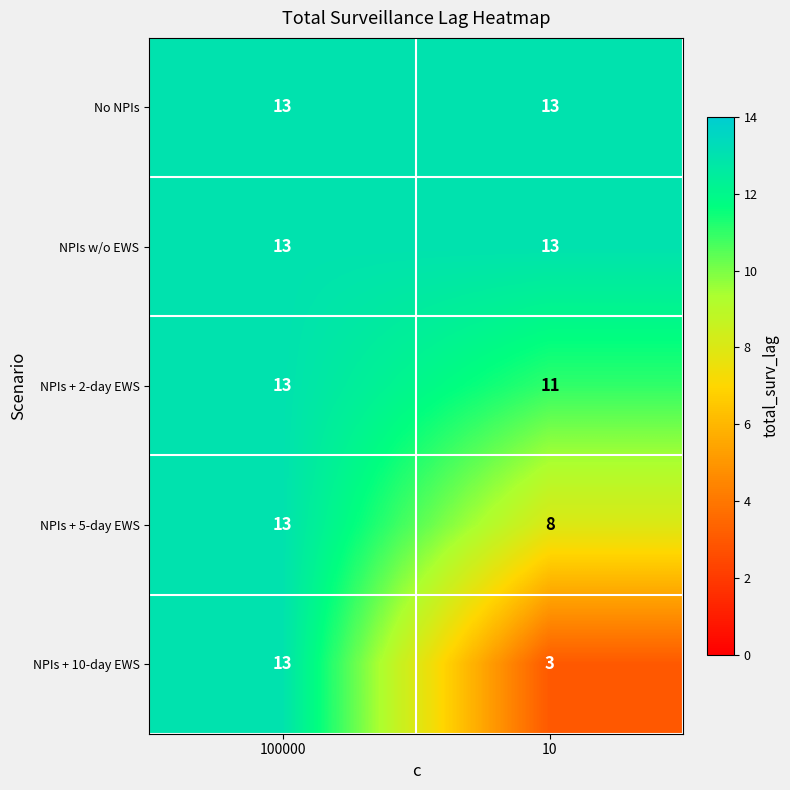

True or false: No NPIs has a value of 4 at 100000.

False